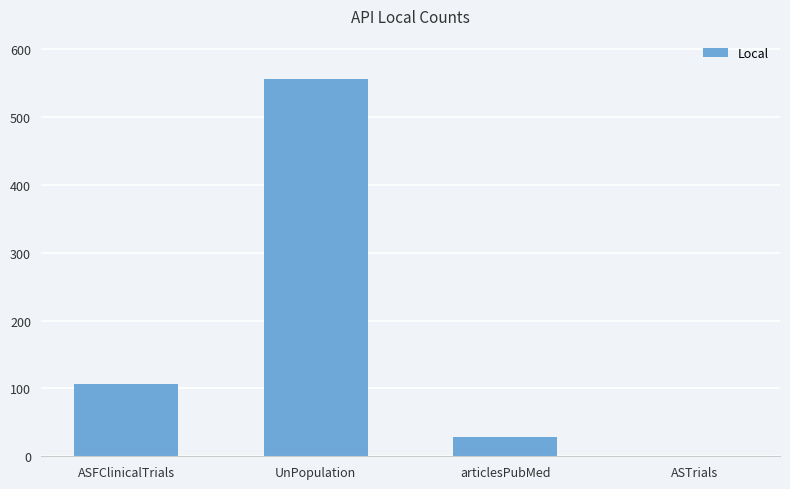

Is it true that the value at ASFClinicalTrials is 159?

False